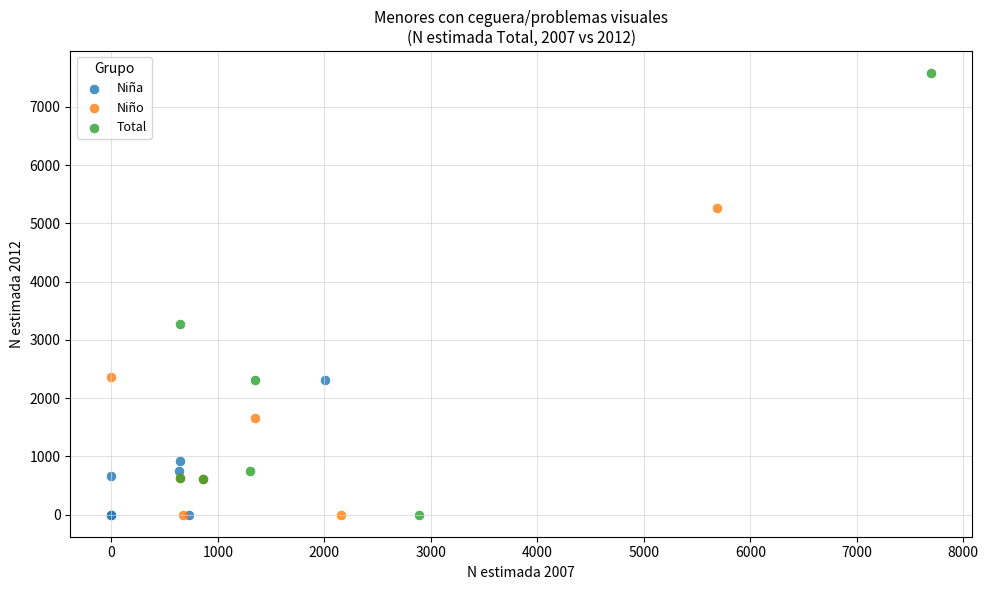

Which series reaches the maximum Y coordinate?

Total